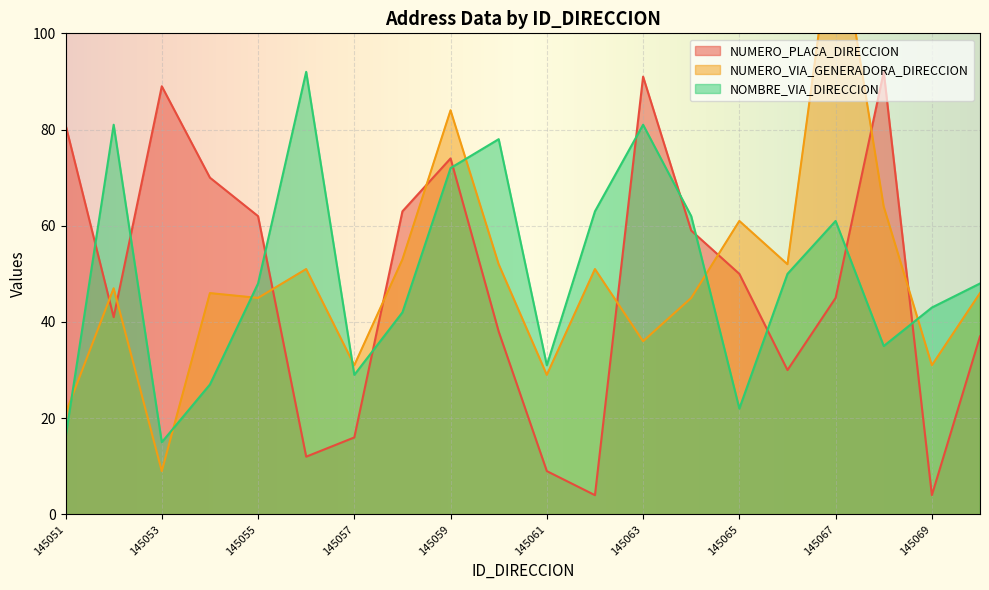

After their last crossing, which series has the higher values: NOMBRE_VIA_DIRECCION or NUMERO_VIA_GENERADORA_DIRECCION?

NOMBRE_VIA_DIRECCION